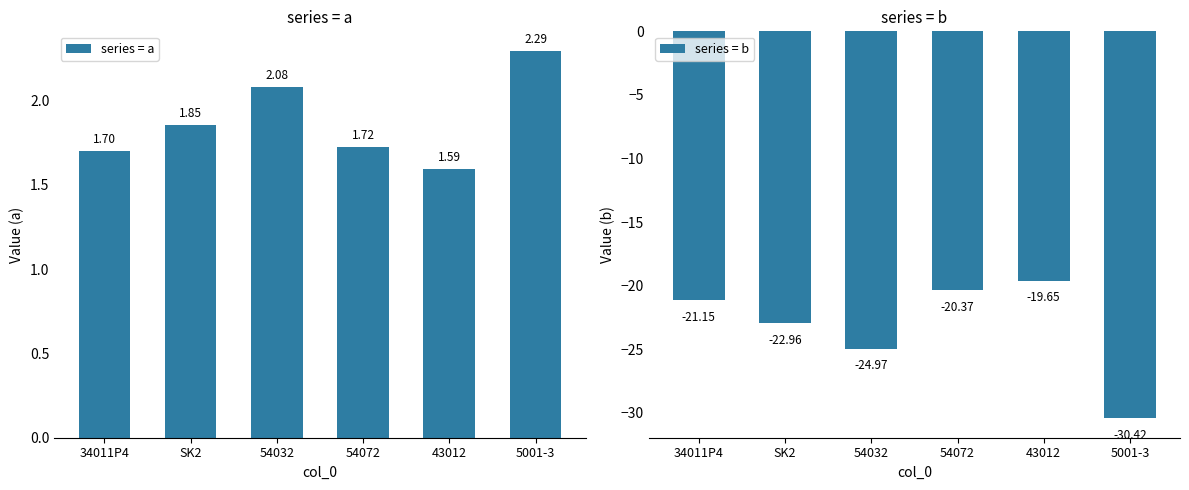

How many groups of bars are there?

6